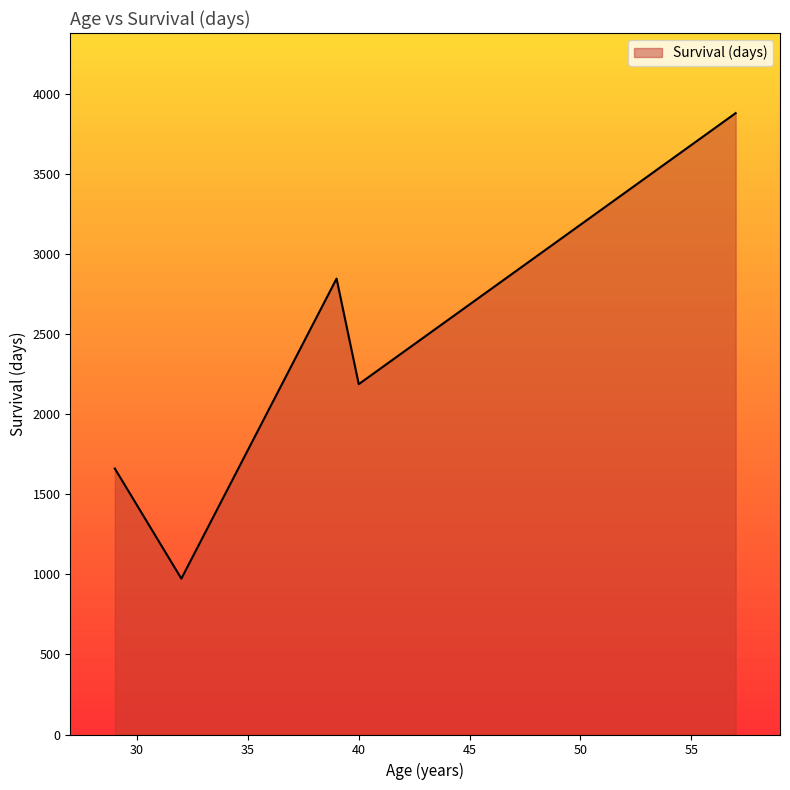

What is the average value?

2309